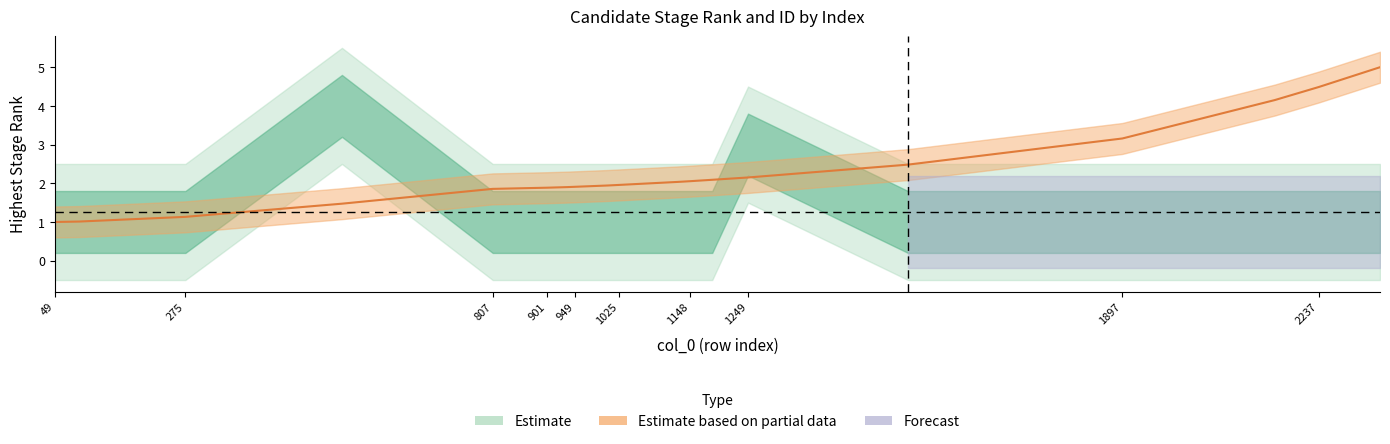

Reading right to left, transcribe all the data shown in this chart.

5.0	4.5	4.2	3.2	2.5	2.2	2.1	2.1	2.0	2.0	1.9	1.9	1.9	1.9	1.9	1.9	1.5	1.1	1.0	1.0